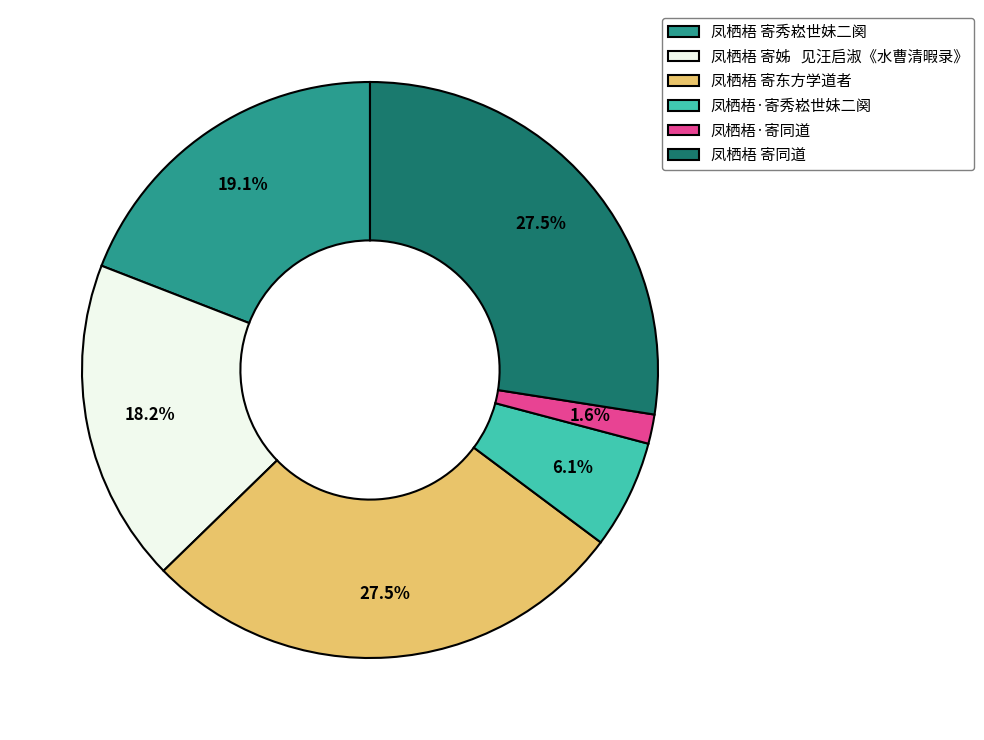

Approximately how many times larger is the value at 凤栖梧·寄秀崧世妹二阕 compared to 凤栖梧 寄秀崧世妹二阕?

0.3